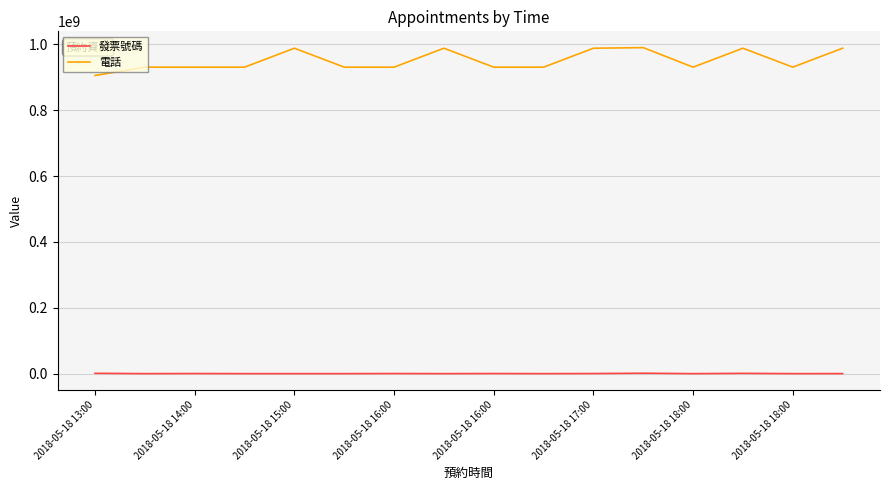

What is the greatest value displayed?

989888123